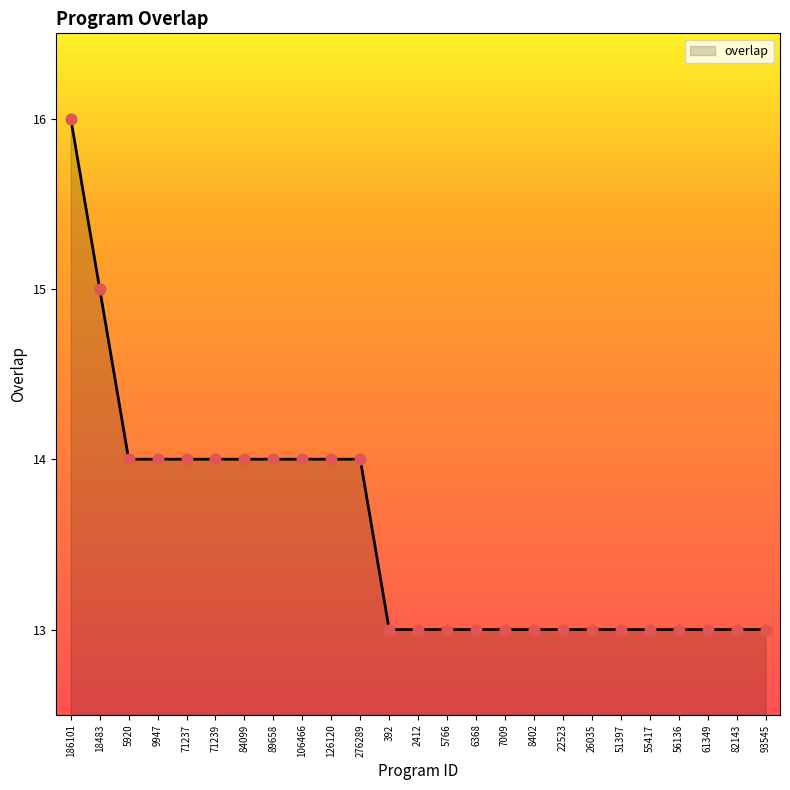

What is the ratio of the value at 71239 to the value at 392?

1.1